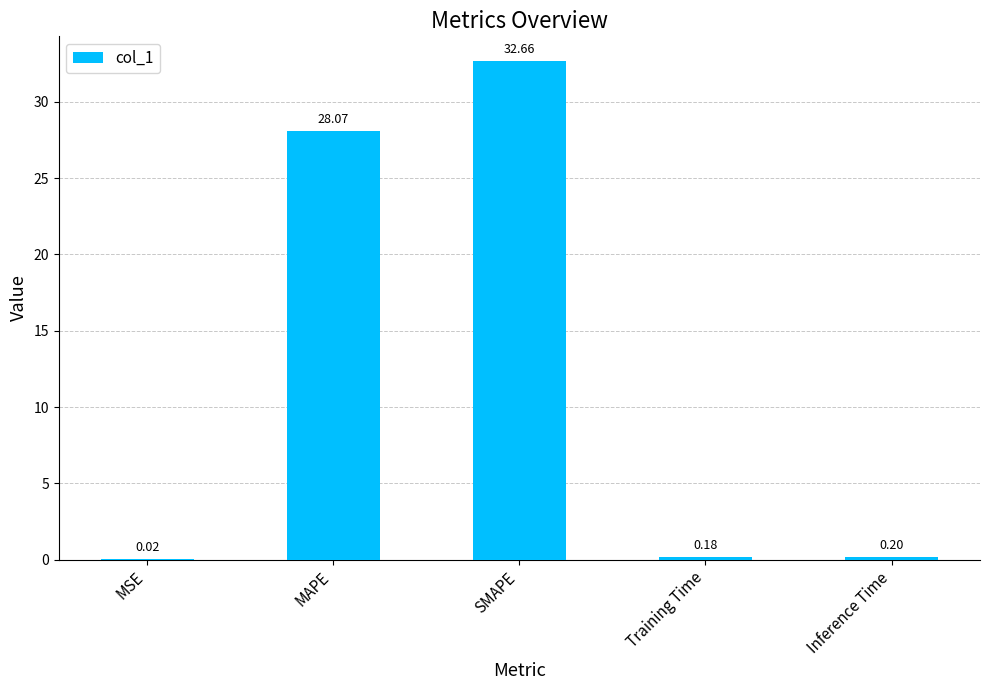

What is the sum of all values?

61.1